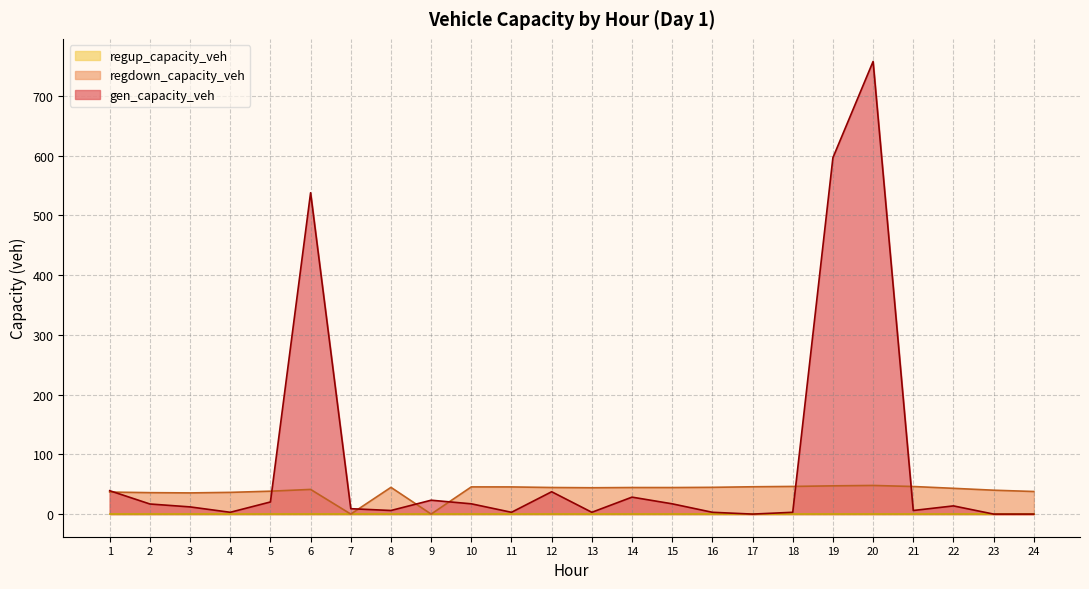

The value of gen_capacity_veh at 13 is 3.0. True or false?

True